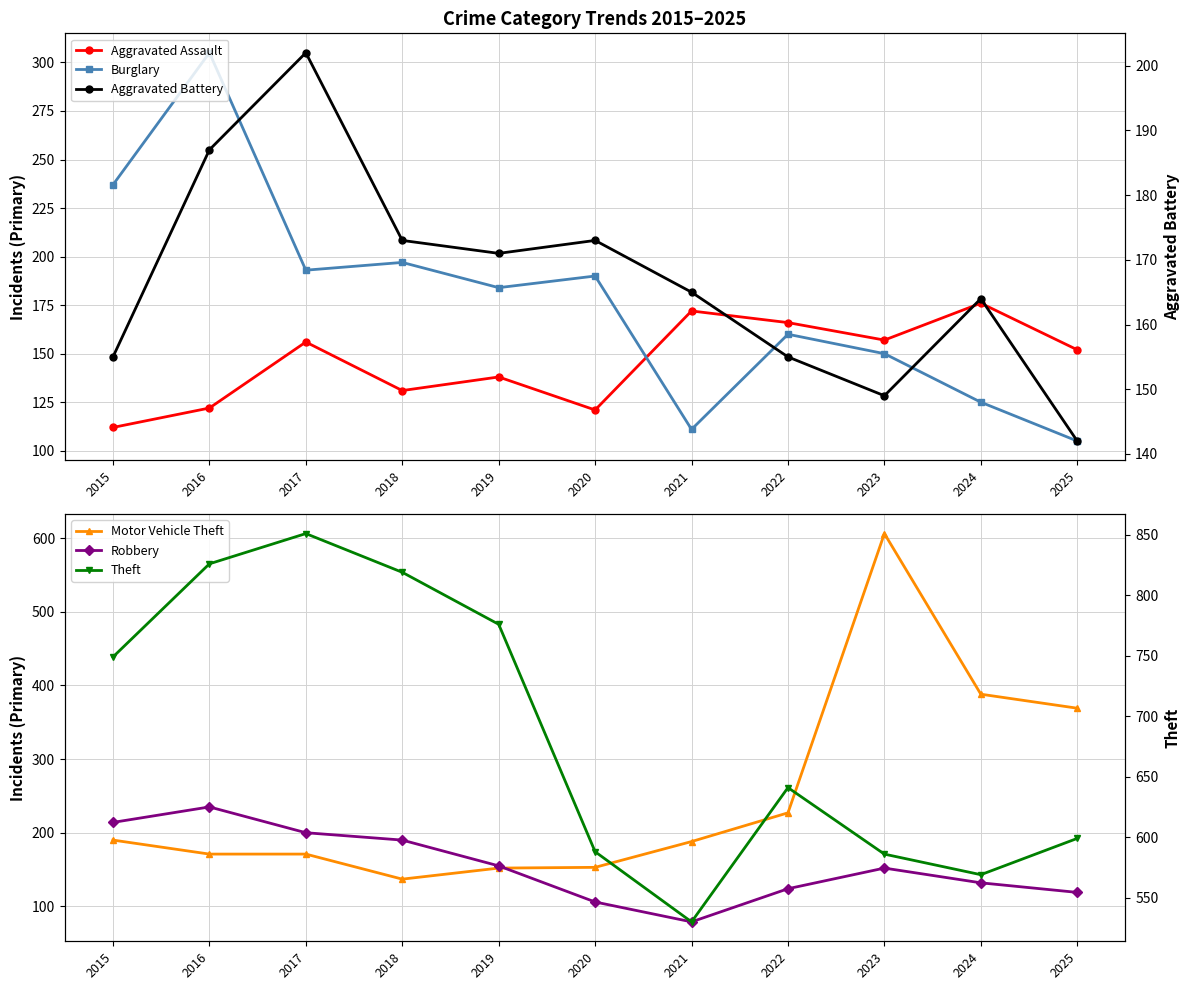

True or false: Motor Vehicle Theft and Theft intersect in this chart.

True